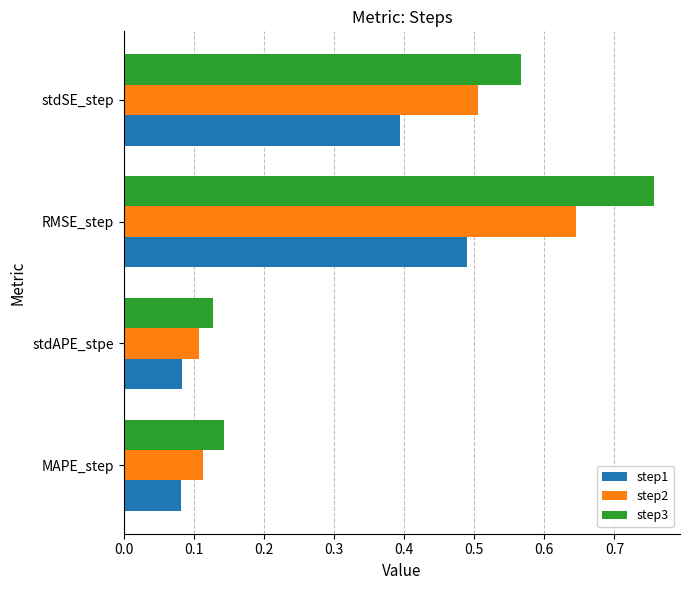

Is it true that step2 equals 0.1 at stdSE_step?

False